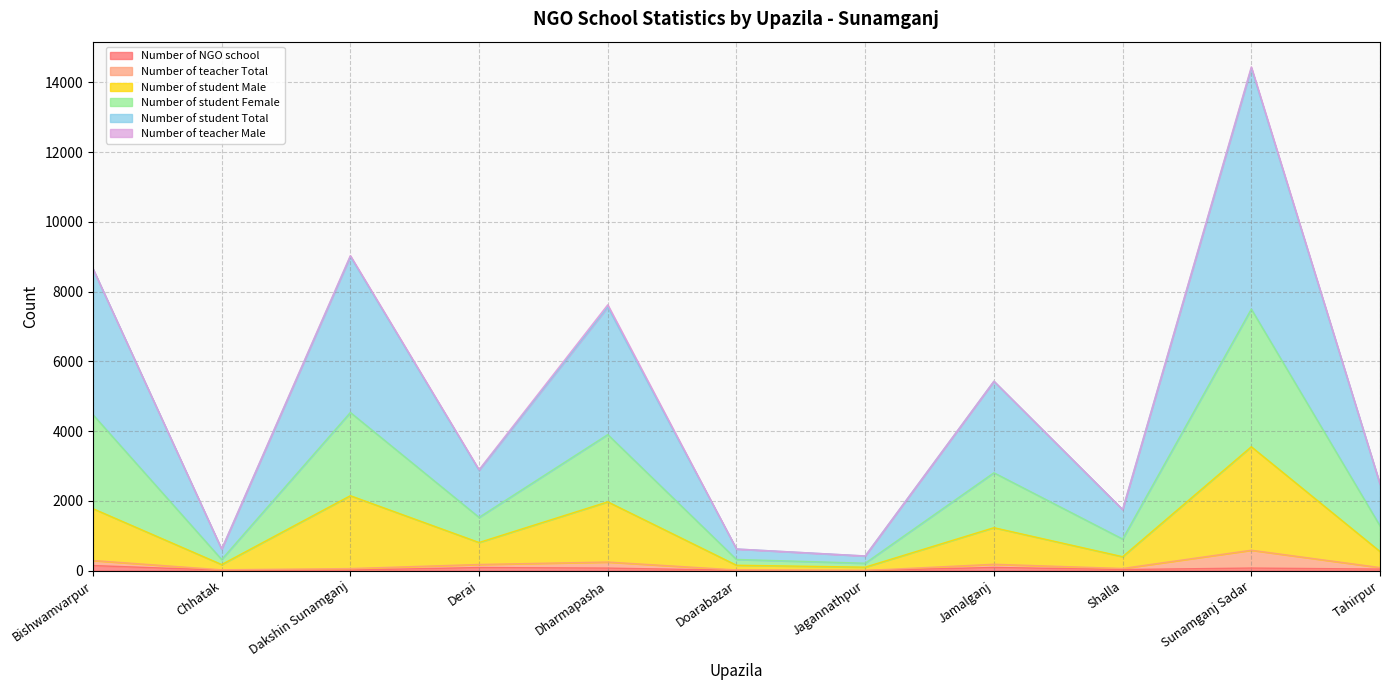

Does the chart display data point markers on the line(s)?

No